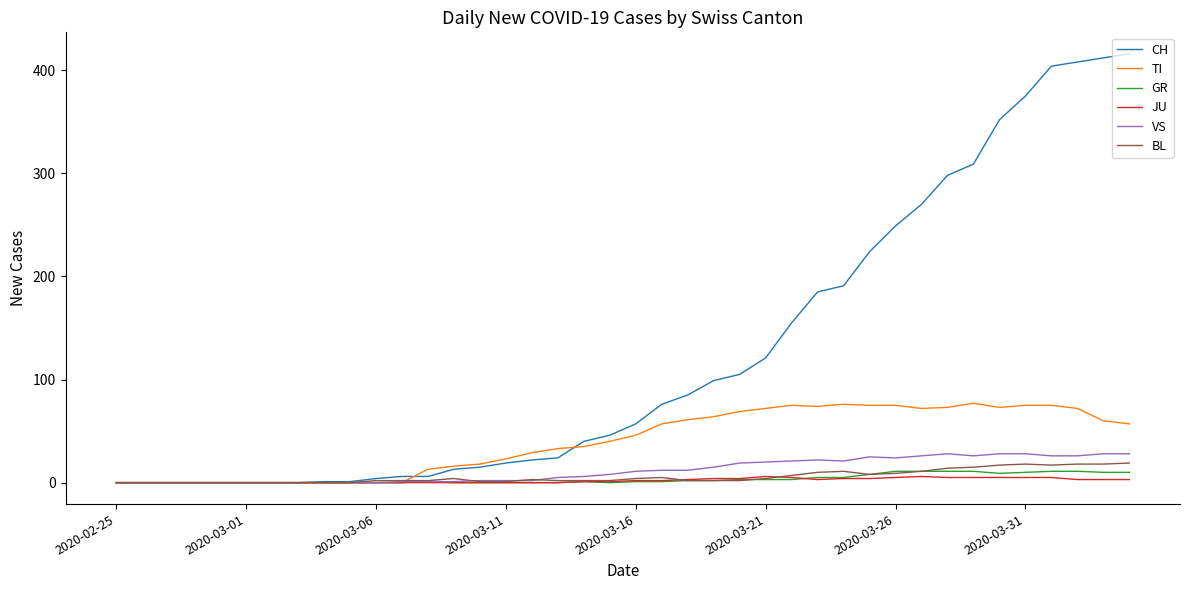

What are all the series names shown in the legend?

CH, TI, GR, JU, VS, BL